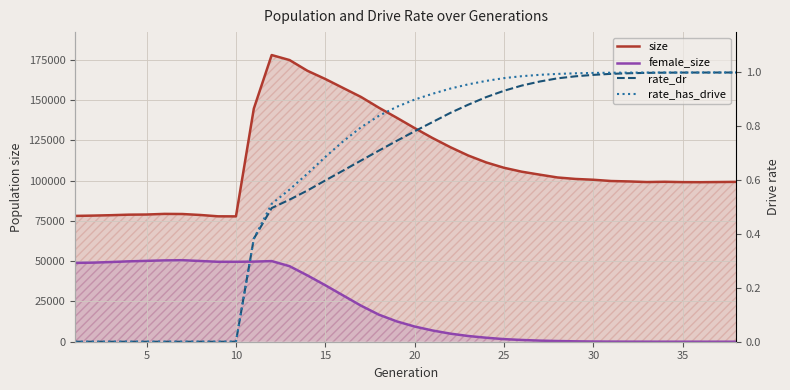

What are all the series names shown in the legend?

size, female_size, rate_dr, rate_has_drive